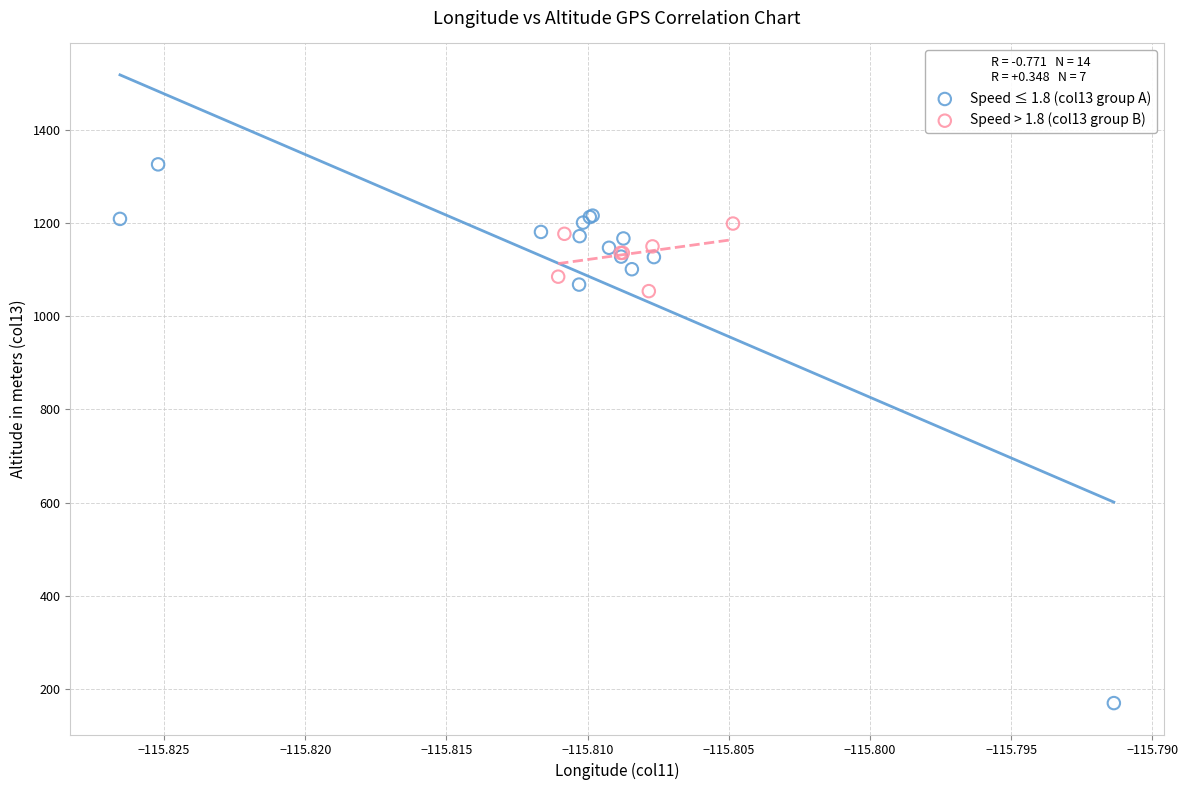

Which series reaches the maximum Y coordinate?

Speed ≤ 1.8 (col13 group A)